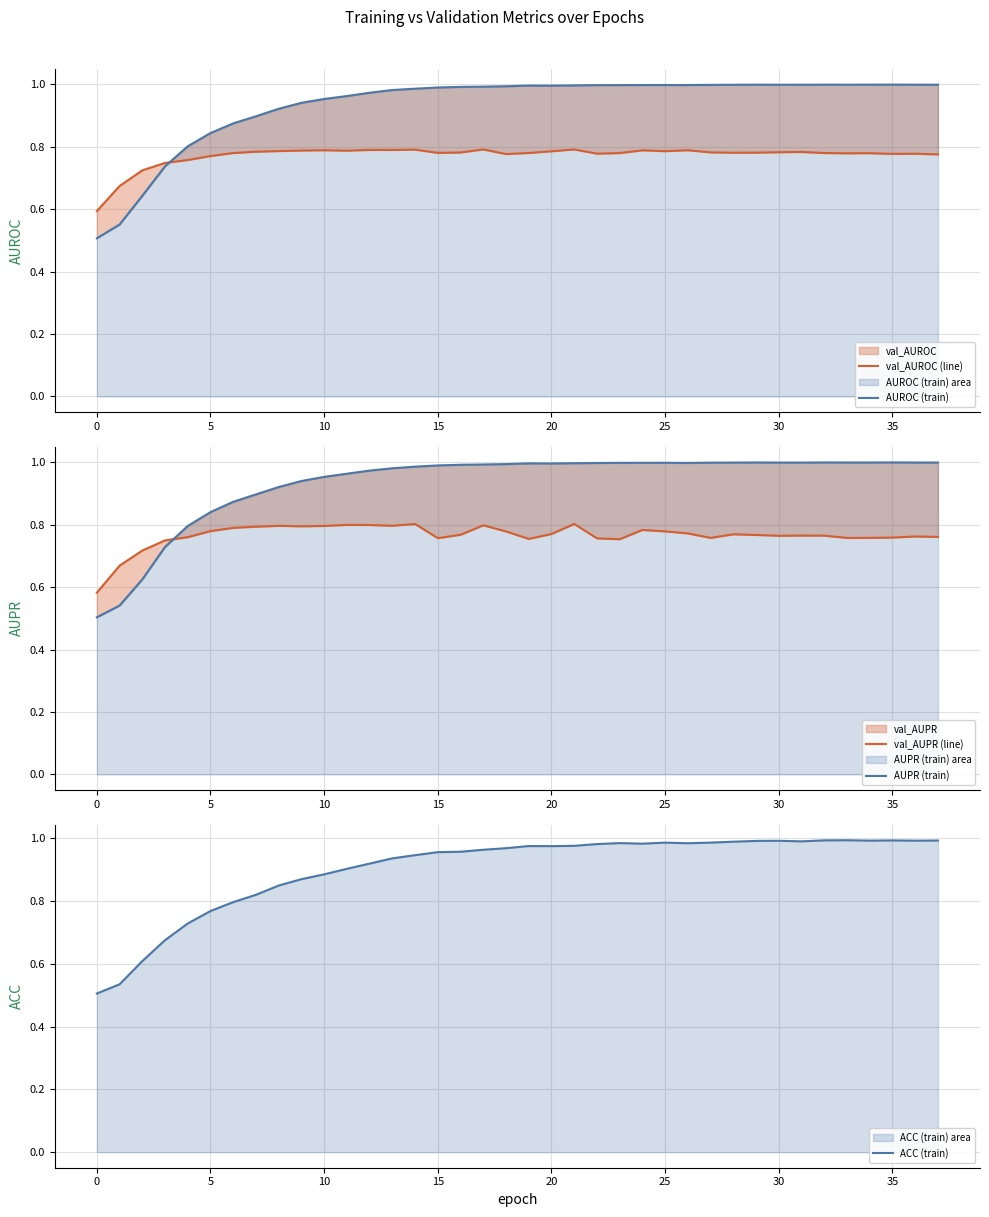

Which series ends up on top after the final intersection of val_AUROC (line) and AUPR (train)?

AUPR (train)